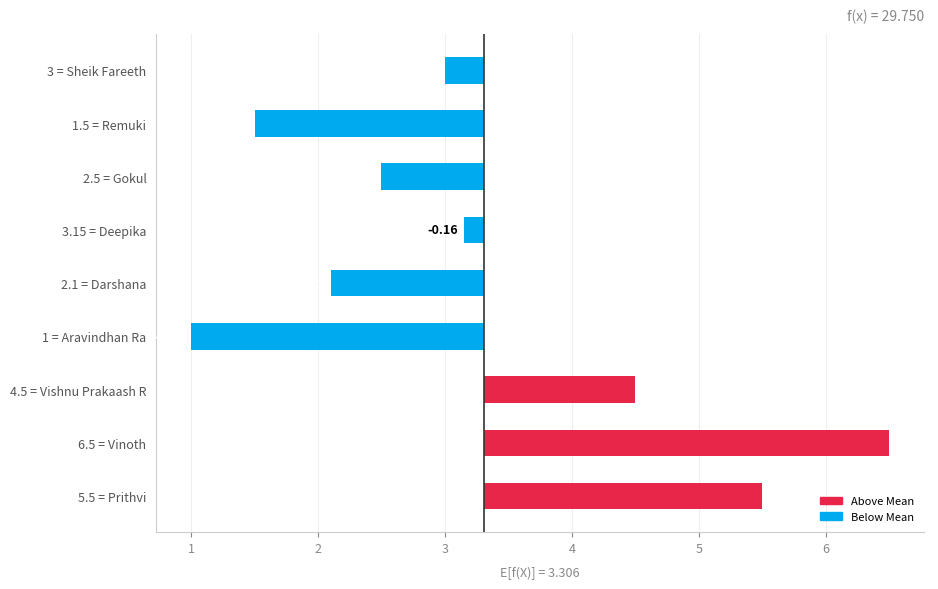

Is it true that the value at Darshana is 2.1?

True